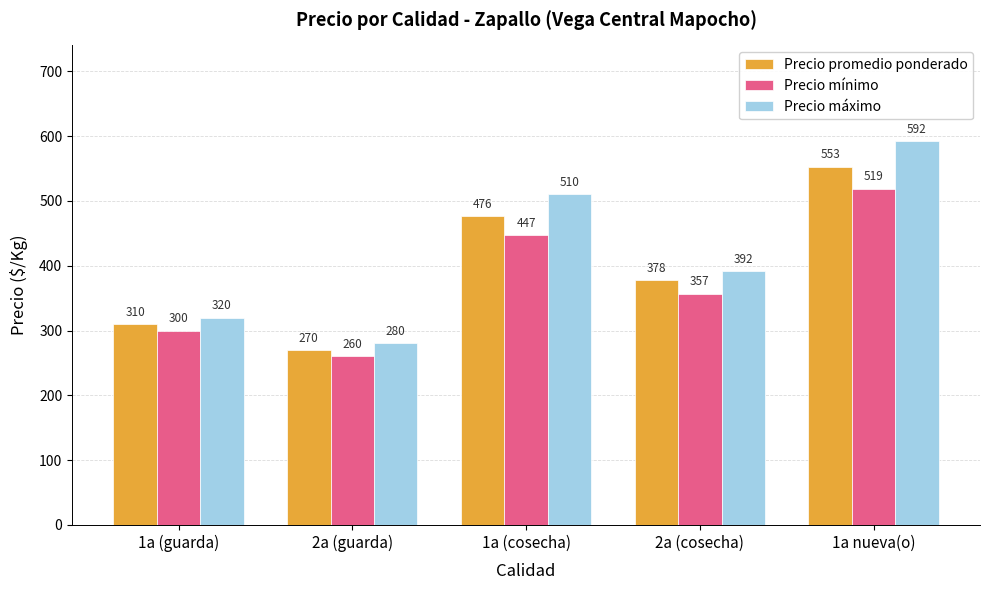

True or false: Precio máximo has a value of 906 at 1a (cosecha).

False